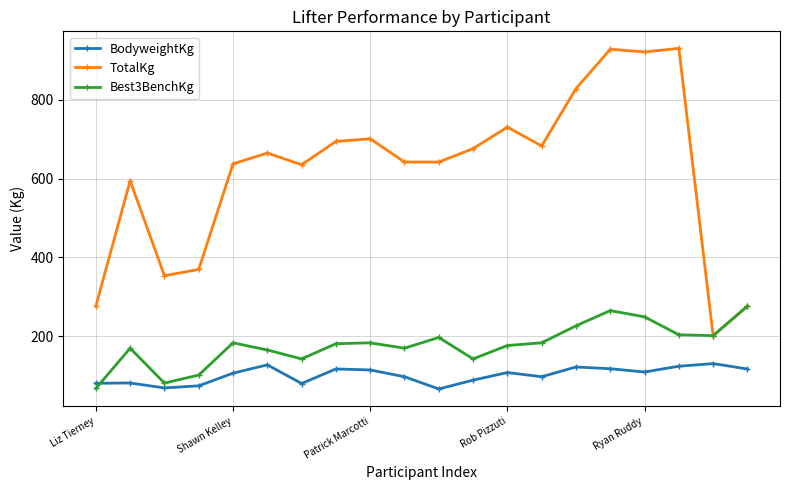

What is the sum of all TotalKg values?

12383.1